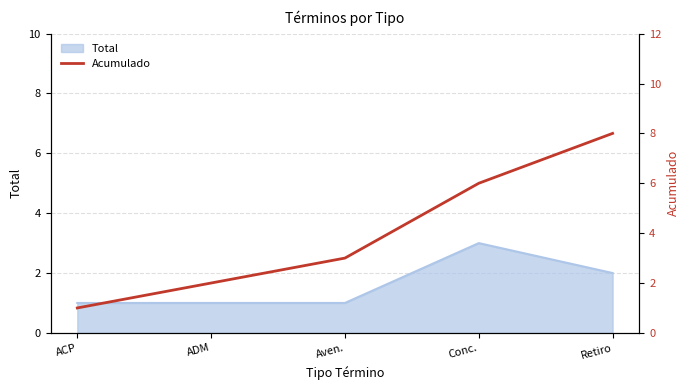

Which category has the highest value in the Total series?

Conc.